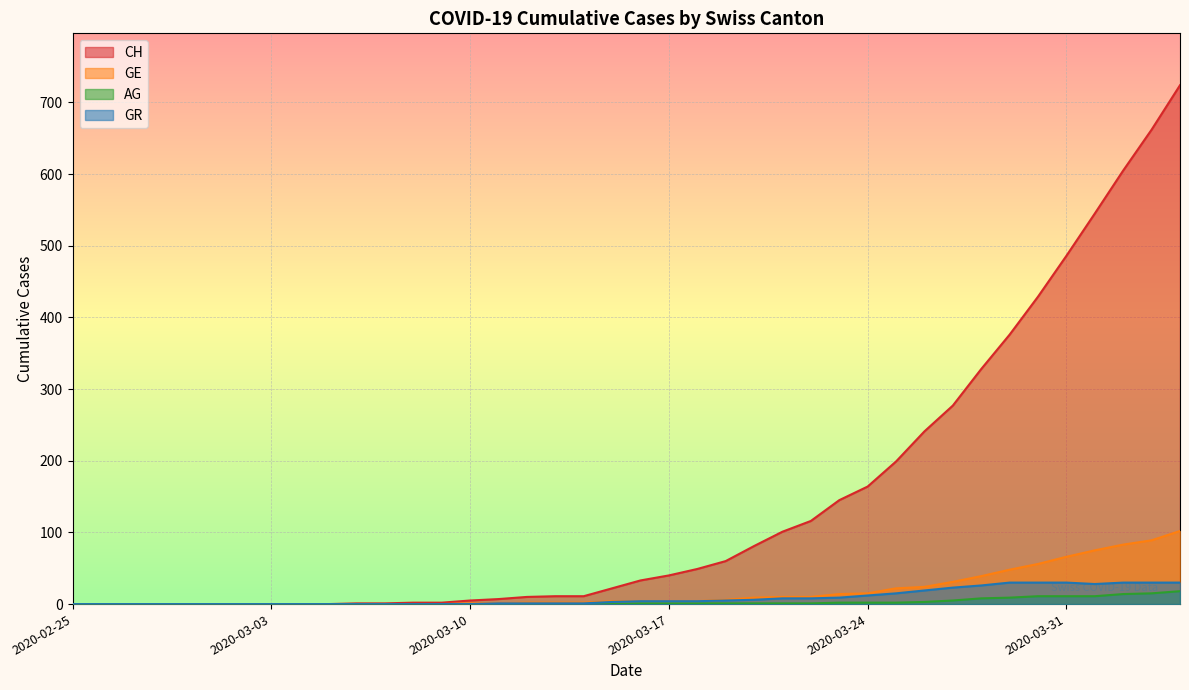

What is the spread (max minus min) of values at 2020-03-23?

143